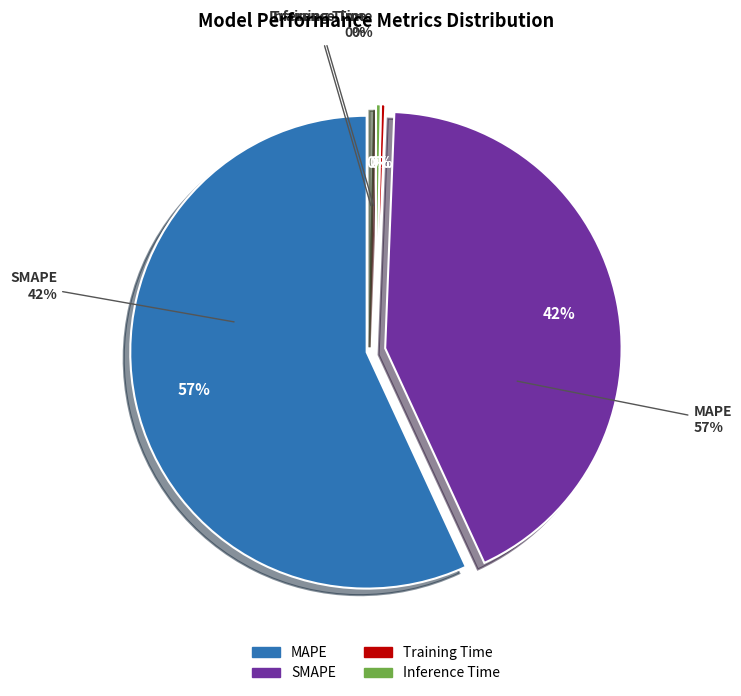

What portion of the pie excludes Inference Time?

99.7%